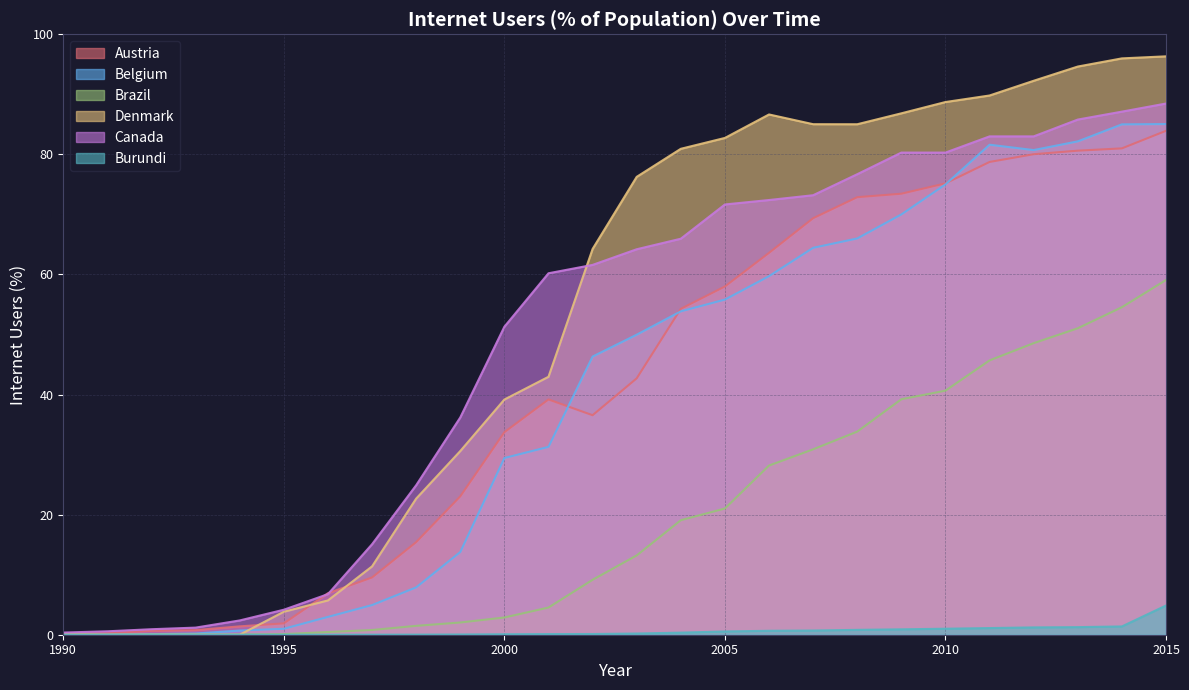

The Brazil series shows 86.5 at 2012. True or false?

False